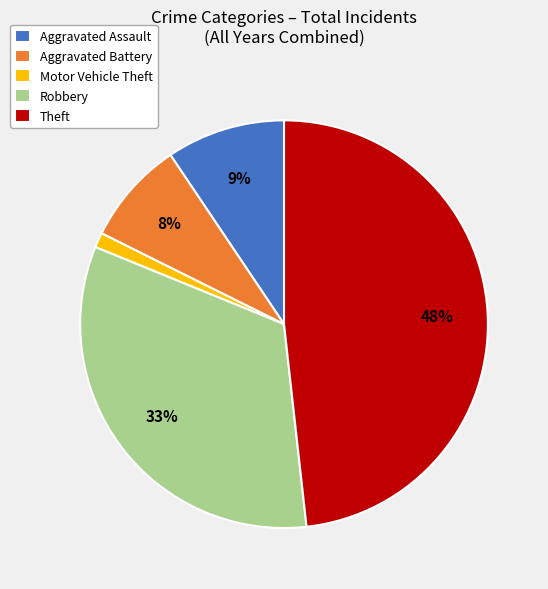

Which category has the biggest portion of the pie?

Theft